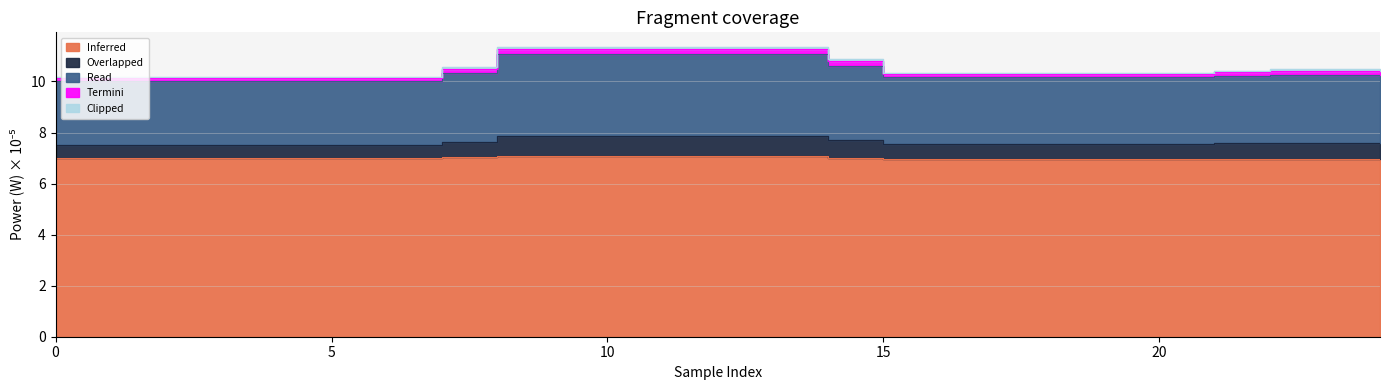

At how many categories does at least one series exceed 10?

25